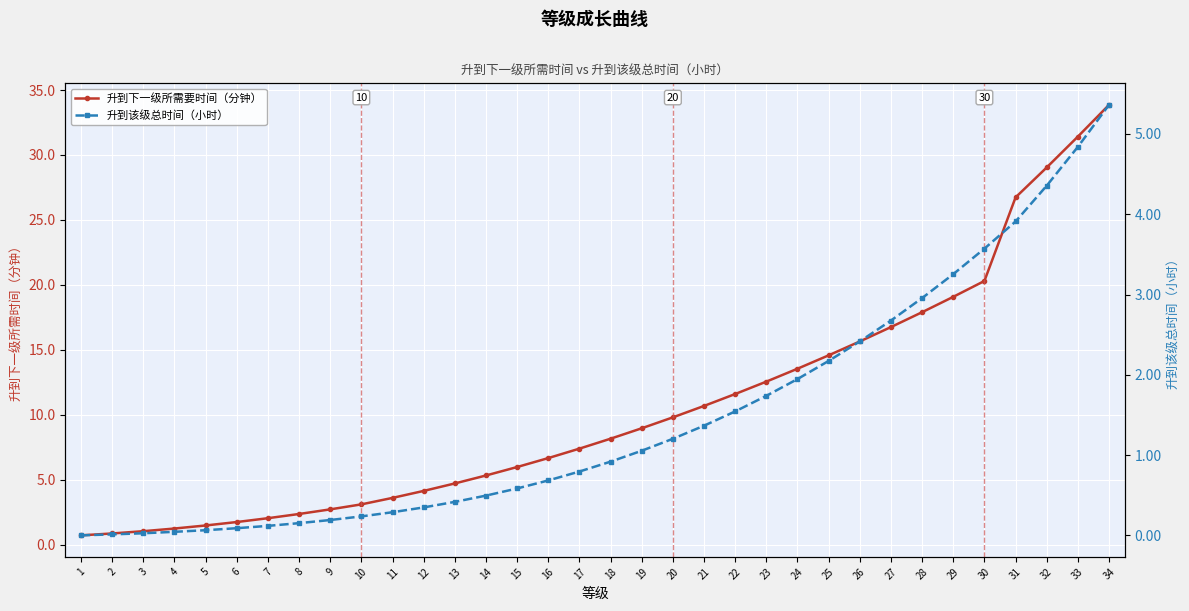

List the series in order of their overall mean, lowest first.

升到该级总时间（小时）, 升到下一级所需要时间（分钟）